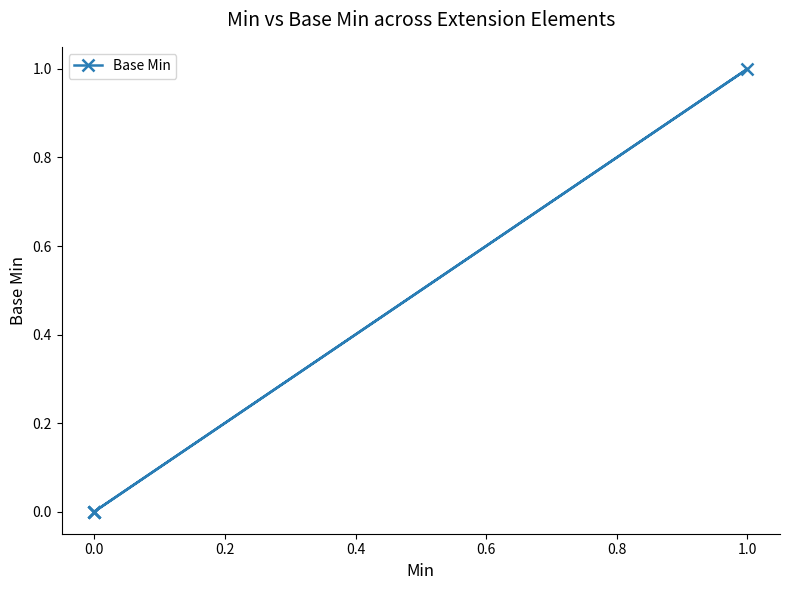

How many lines are shown in the chart?

1